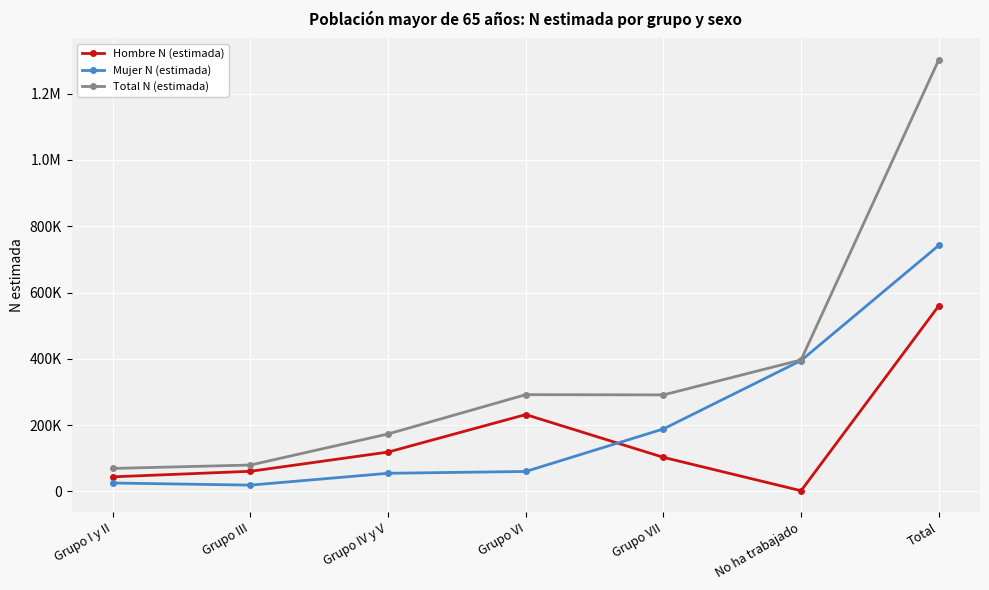

What are all the series names shown in the legend?

Hombre N (estimada), Mujer N (estimada), Total N (estimada)